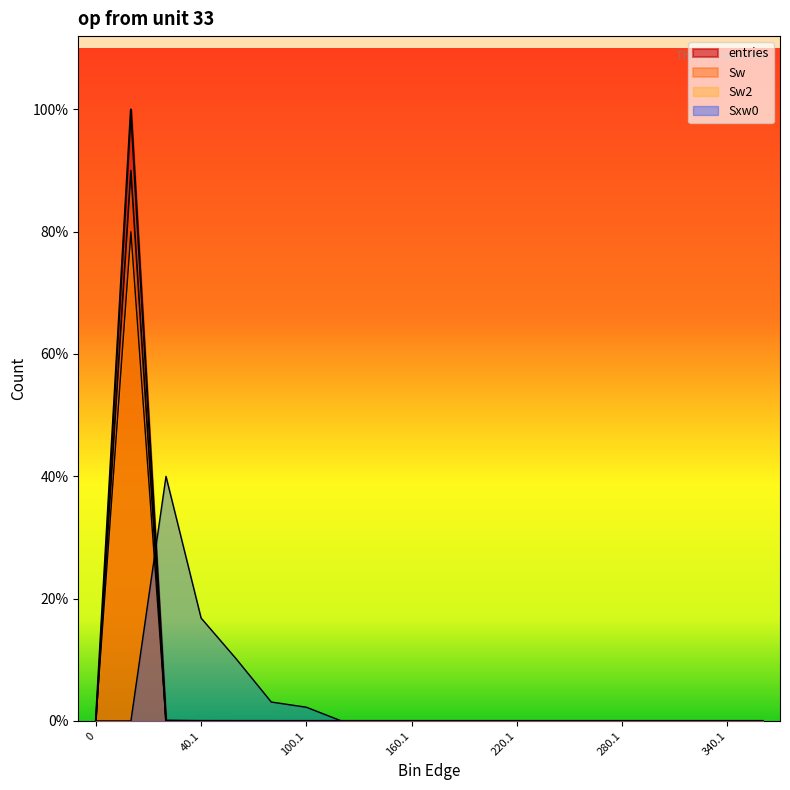

How many values in Sw2 are above zero?

6